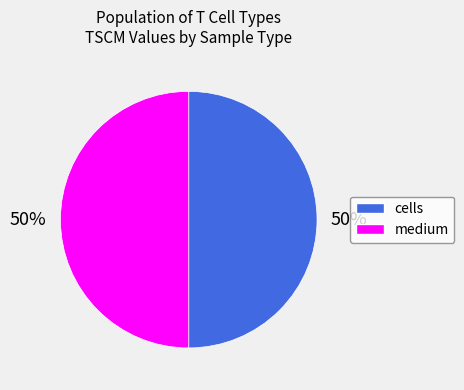

The medium slice represents 50% of the pie. True or false?

True